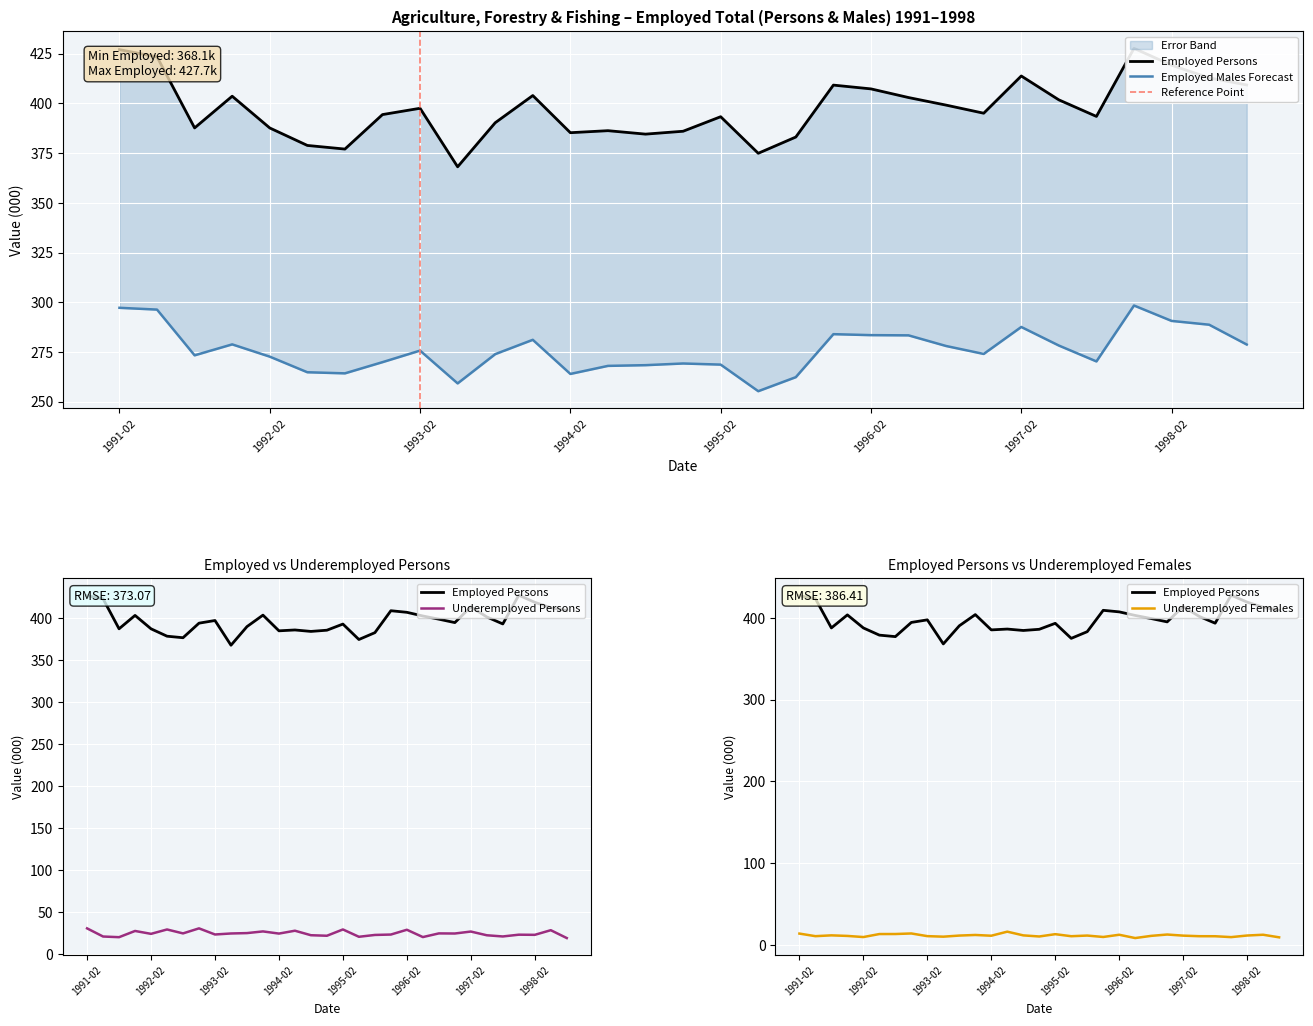

The Employed Persons series shows 374.9 at 1995-05. True or false?

True